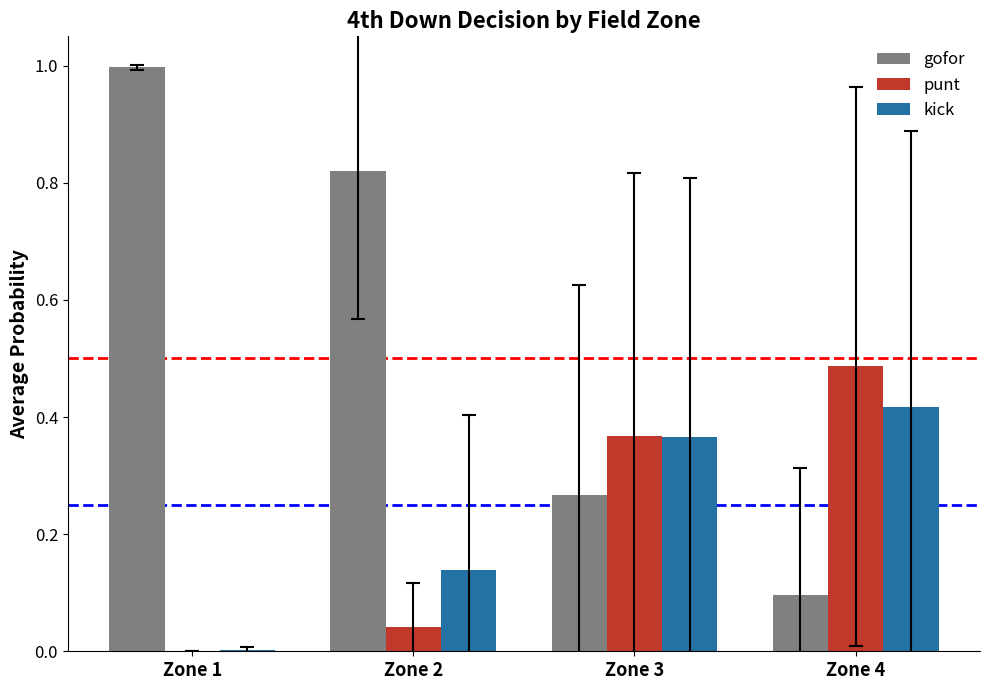

The value of gofor at Zone 4 is 0.1. True or false?

True